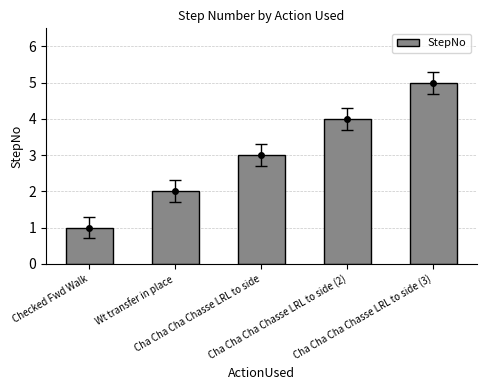

What is the change in value from Wt transfer in place to Cha Cha Cha Chasse LRL to side?

+1